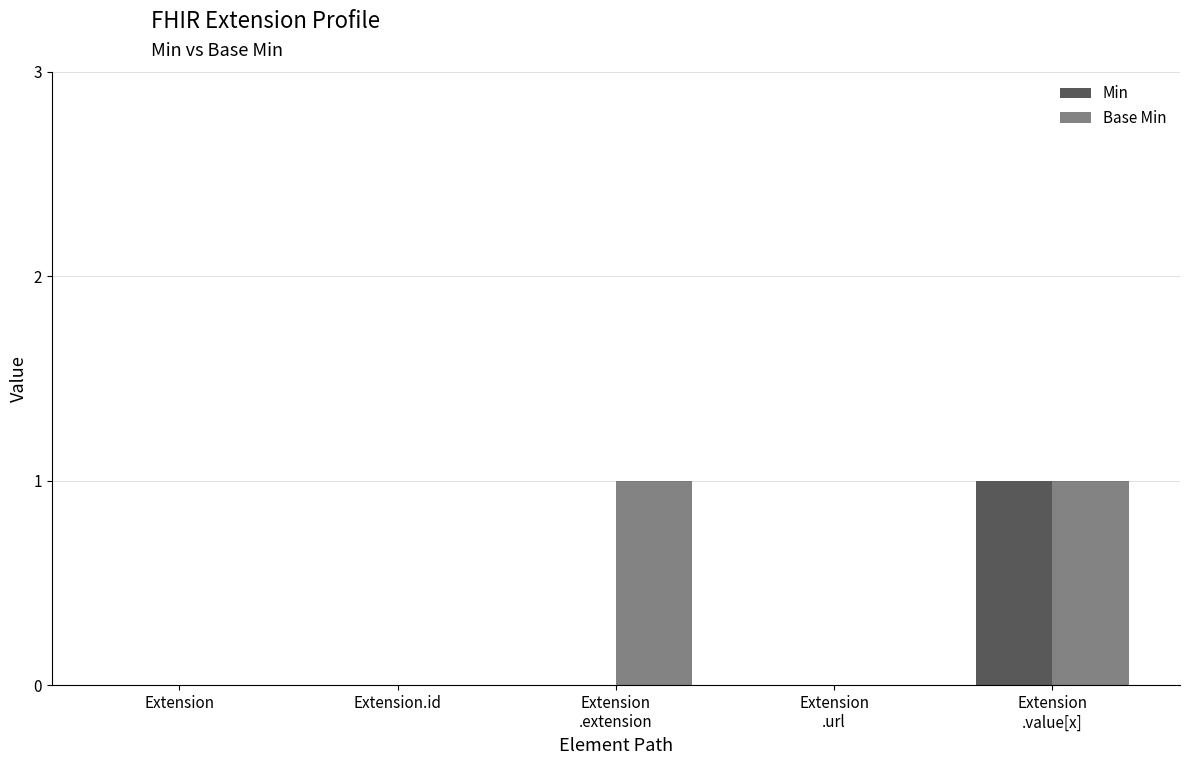

Between Extension
.url and Extension
.extension, which is larger?

Extension
.url